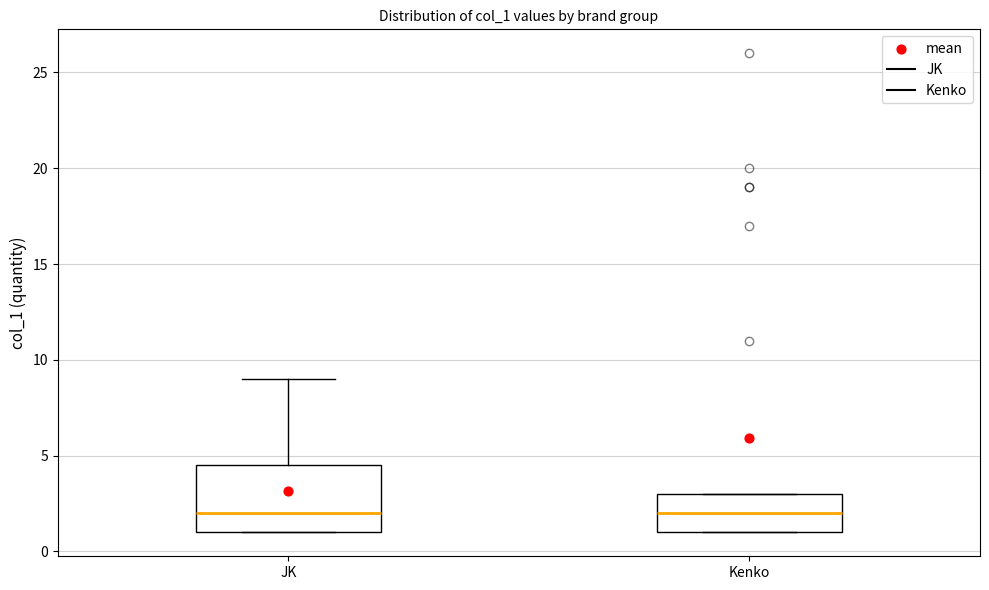

Reading left to right, transcribe this box plot: for each box, give where its median line is, the range the box spans, and where its two whiskers end, as read against the y-axis. The values are not printed on the chart, so give them approximately, as read against the axis.

JK: median 2.0, box 1.0 to 4.5, whiskers 1.0 to 9.0
Kenko: median 2.0, box 1.0 to 3.0, whiskers 1.0 to 3.0